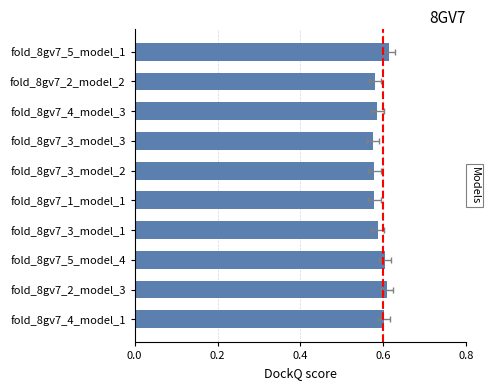

What is the greatest value displayed?

0.6